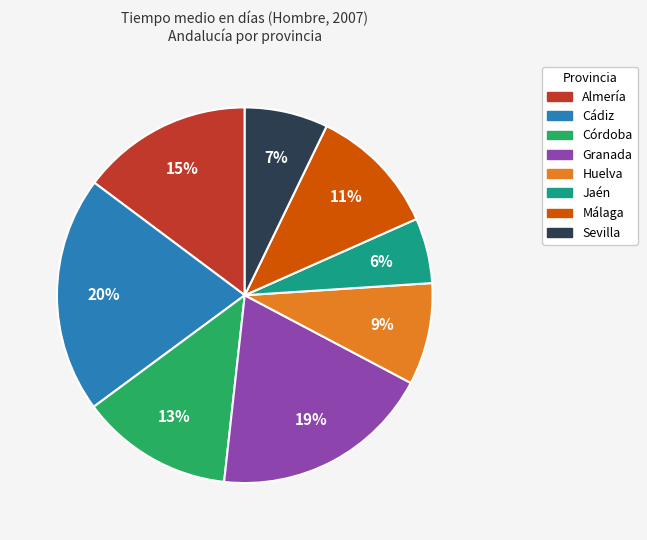

The Córdoba slice represents 13% of the pie. True or false?

True